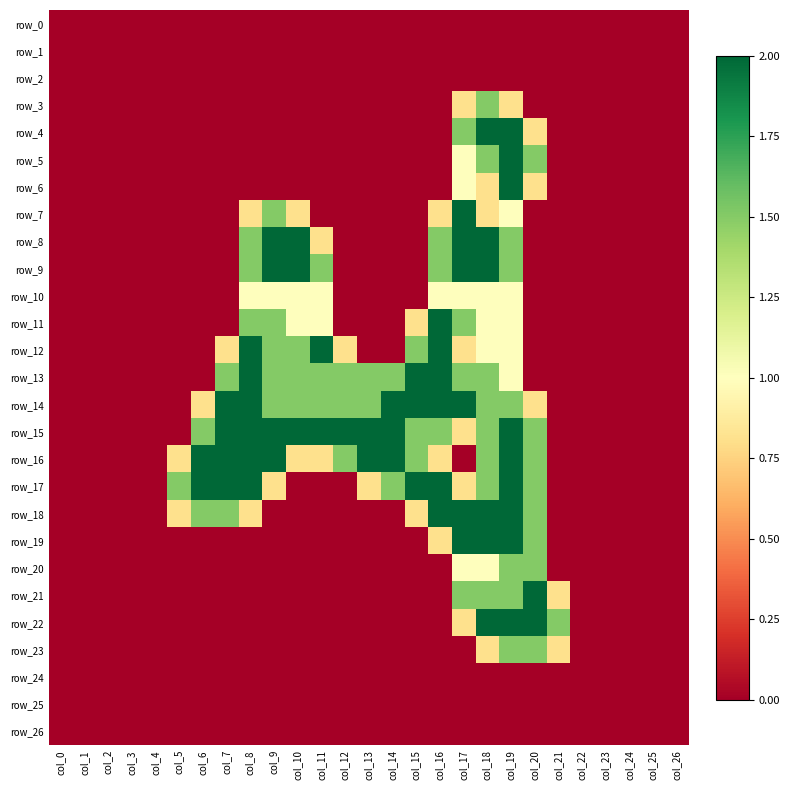

Between col_2 and col_19, which series saw the biggest shift?

row_4